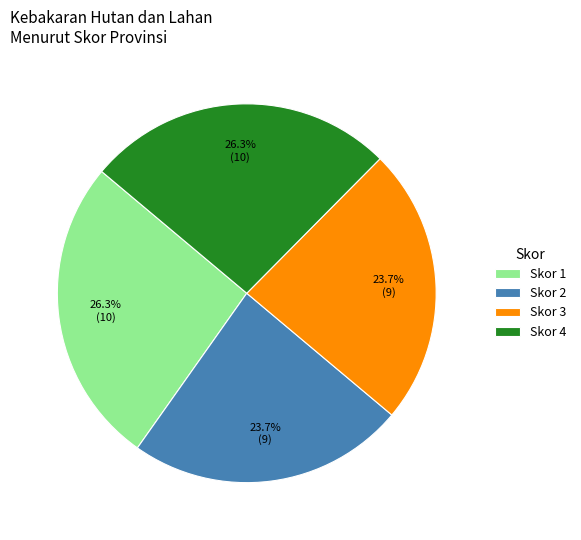

What is the total percentage of Skor 1 and Skor 2?

50.0%